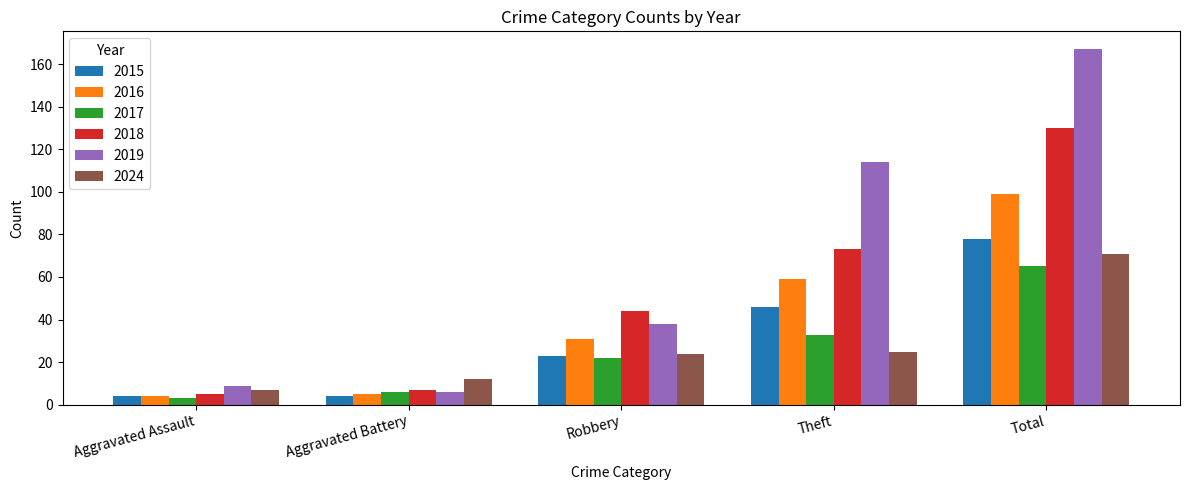

How many bars are there in each group?

6